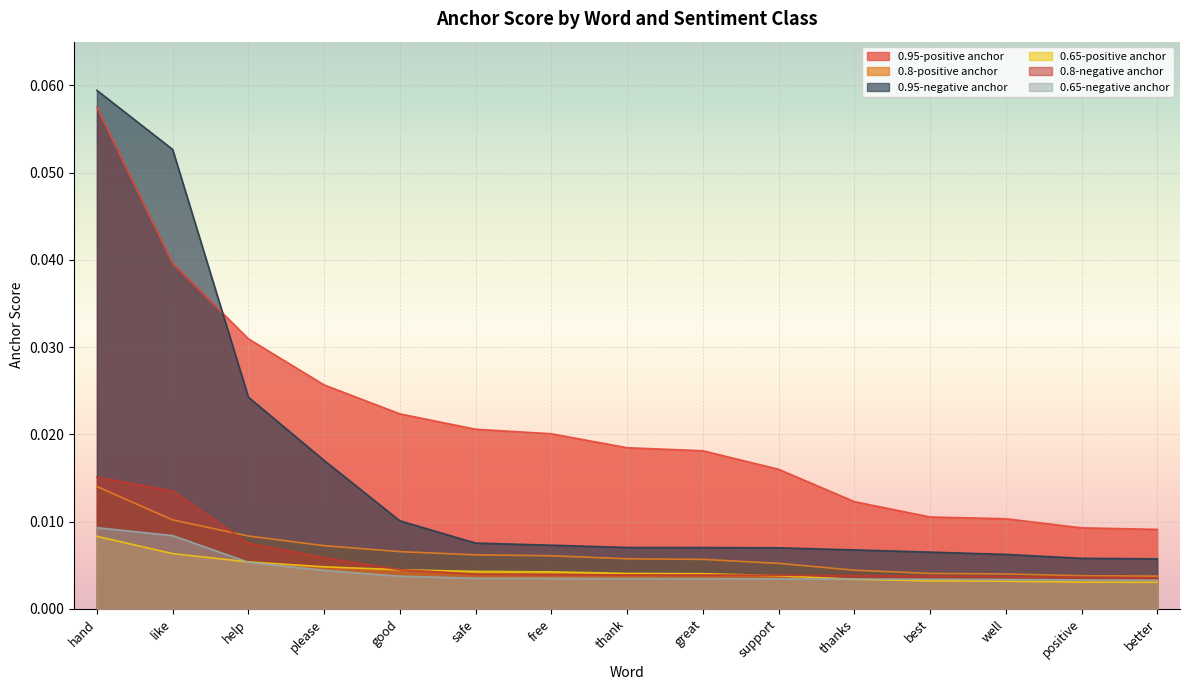

How many lines are shown in the chart?

6